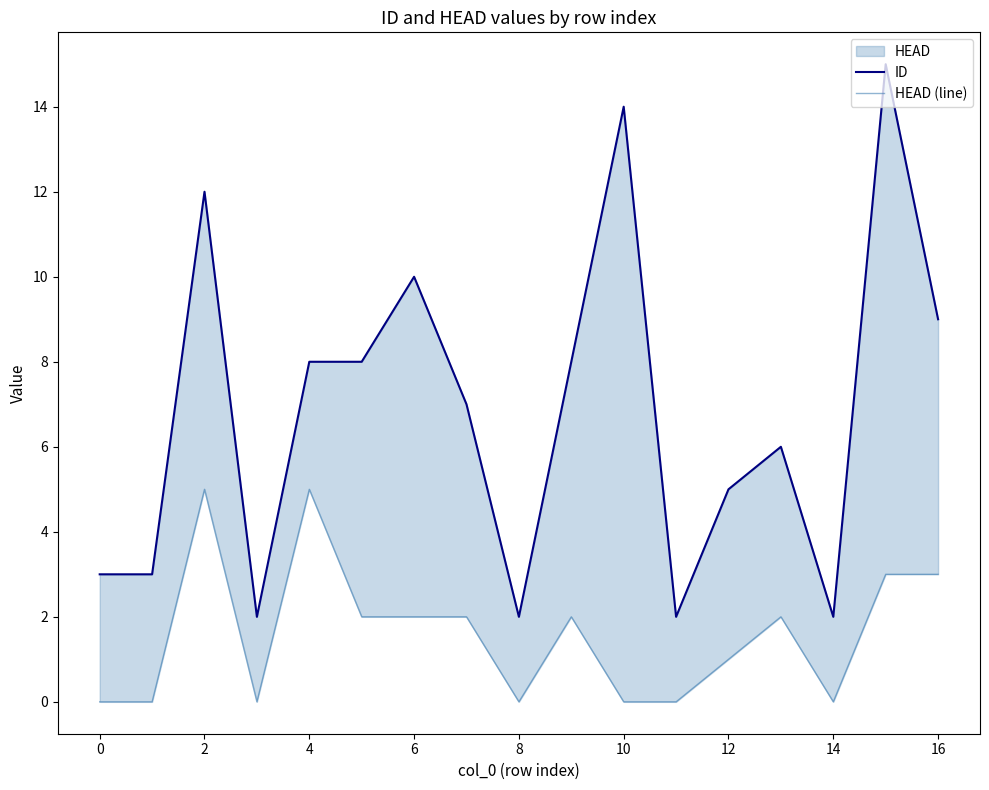

Where is the first local maximum for ID?

2